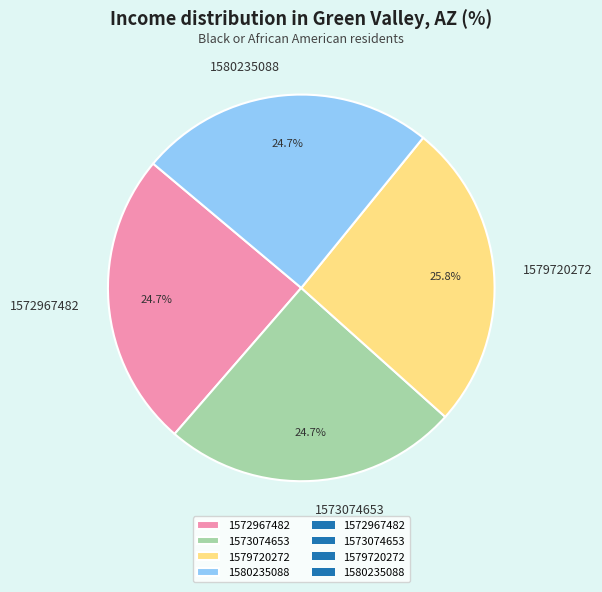

Is it true that 1572967482 is 25% of the pie?

True